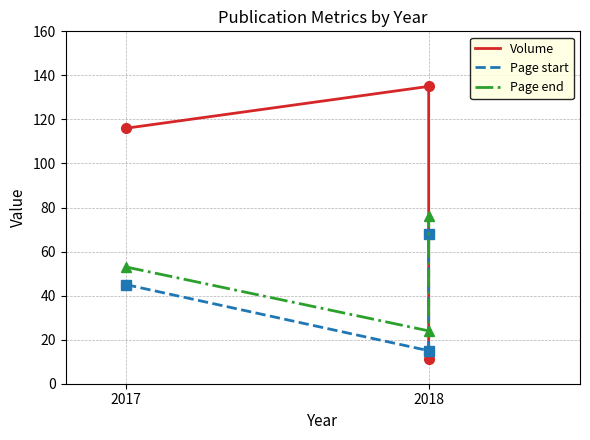

What is the maximum value shown in the chart?

135